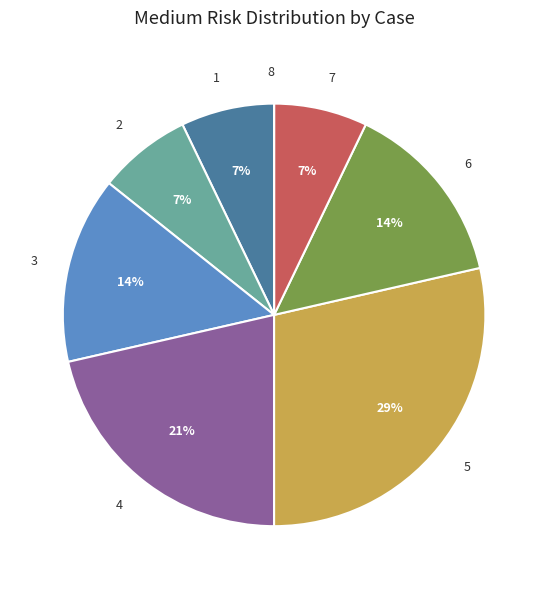

To the nearest percent, what portion does 6 represent?

14%